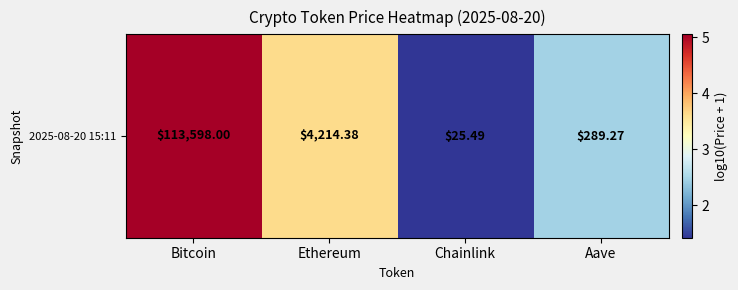

Approximately how many times larger is the value at Bitcoin compared to Ethereum?

1.4